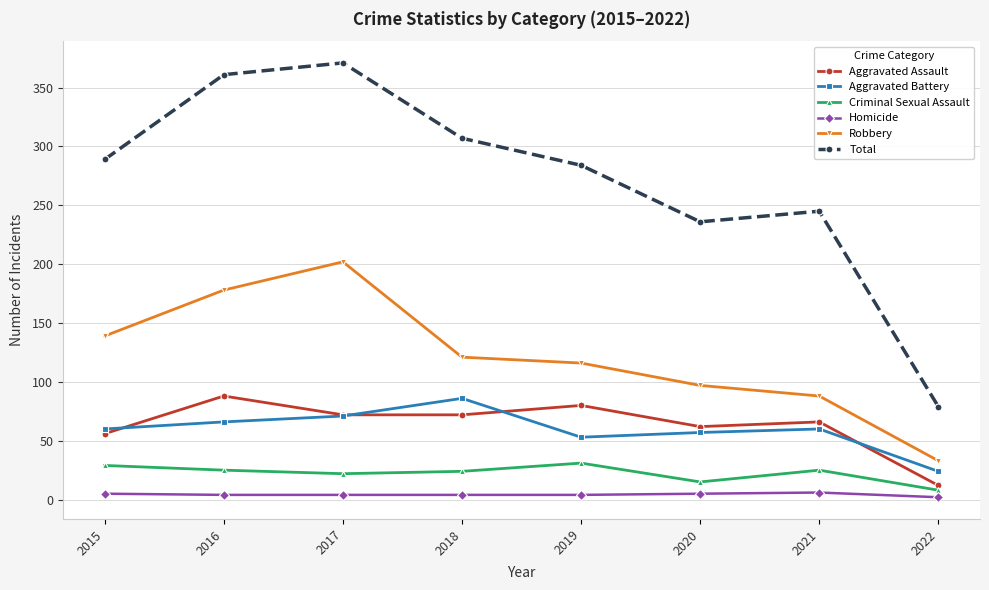

In Total, how many points are lower than both neighbors (excluding endpoints)?

1